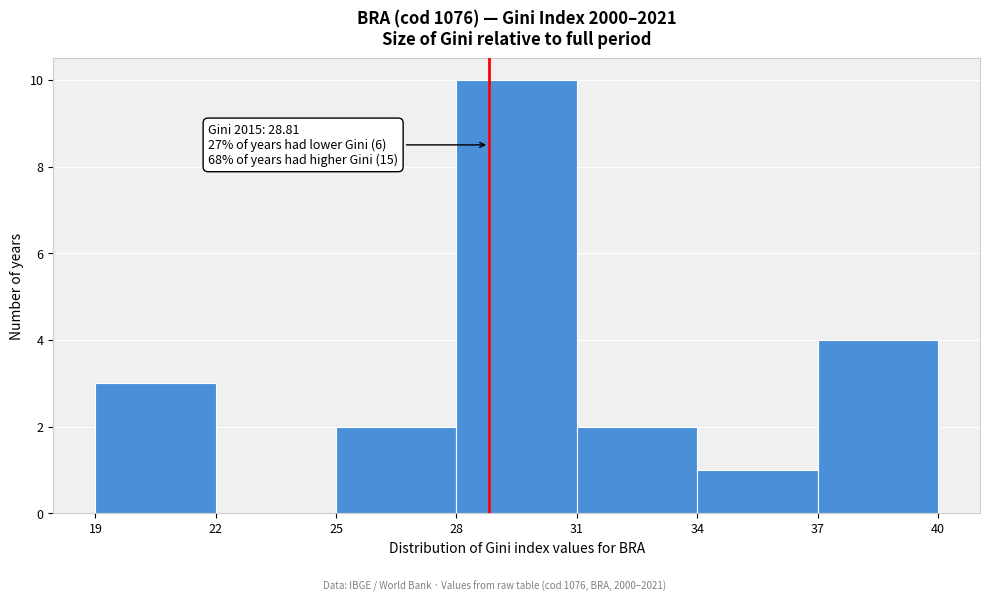

Over which range of the x-axis is the bar tallest?

28 to 31